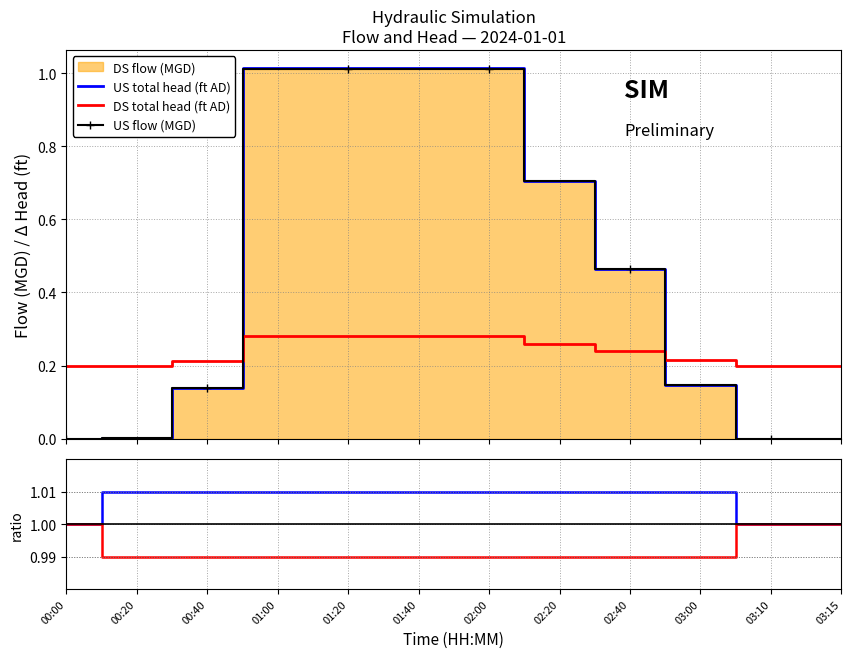

What is the label of the 12th point from the left?

03:15